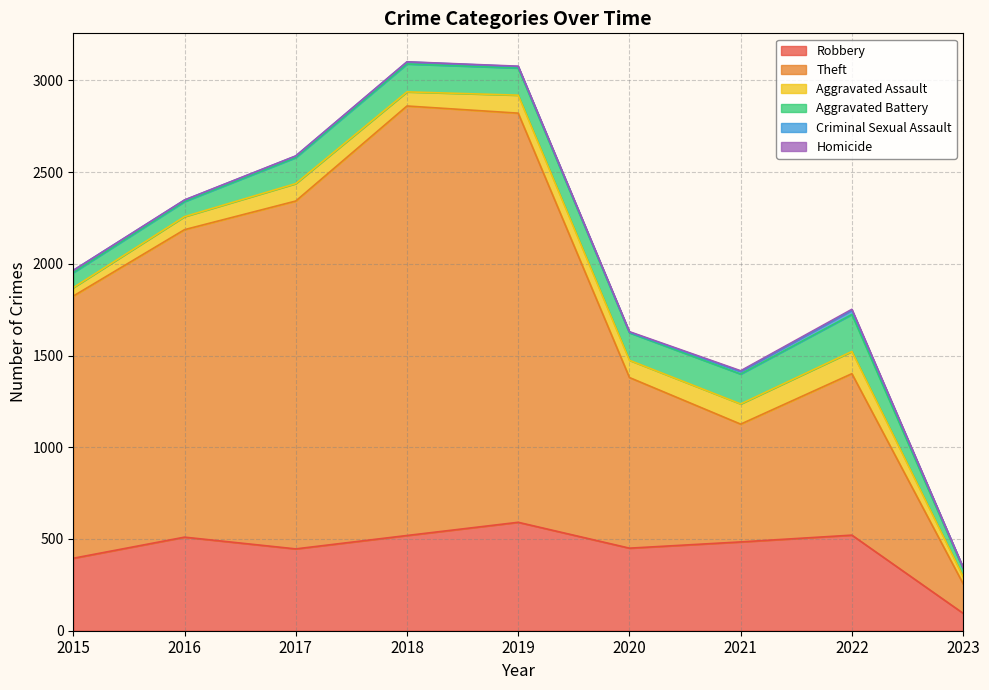

Where is the first local maximum for Theft?

2018